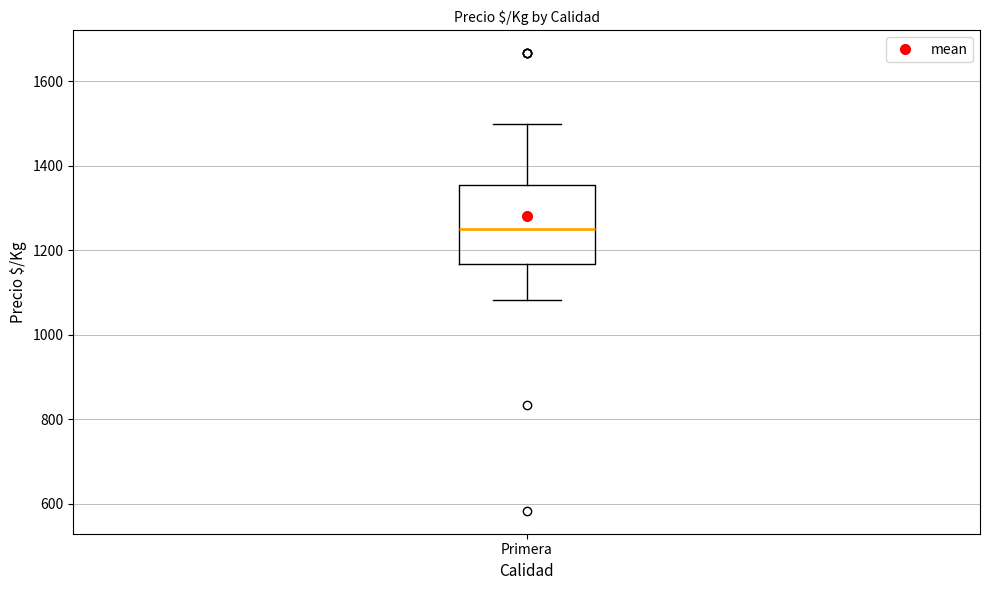

Where does the median line of the box for Primera sit on the y-axis? The values are not printed on the chart, so give them approximately, as read against the axis.

1260